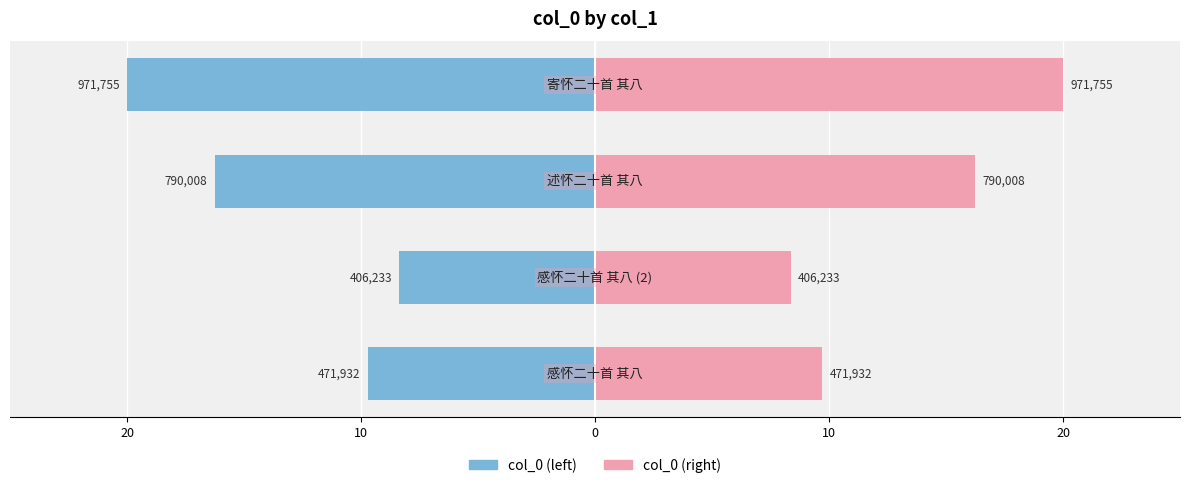

Rank the series by their maximum value, from lowest to highest.

col_0 (left), col_0 (right)